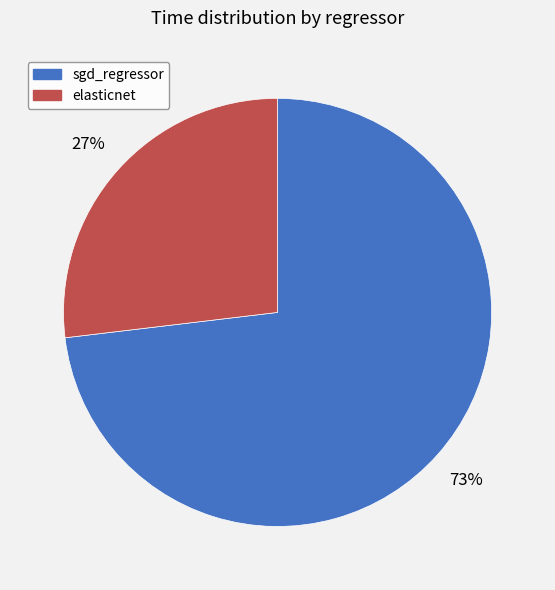

True or false: elasticnet accounts for 32% of the total.

False